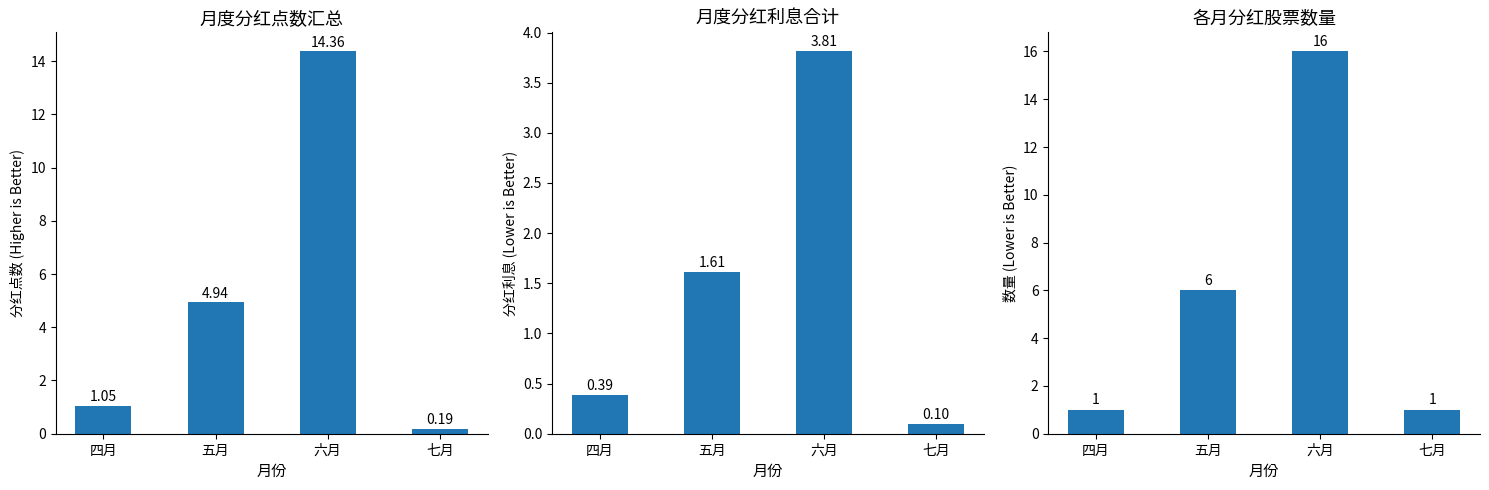

How many groups of bars are there?

4